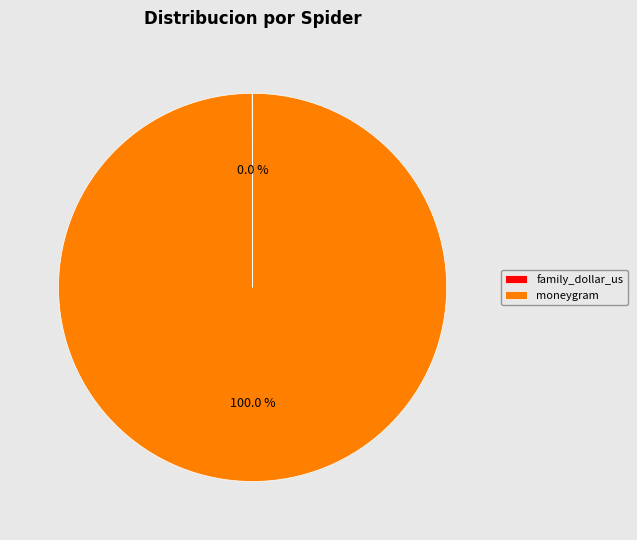

Which slice represents more than half of the pie?

moneygram